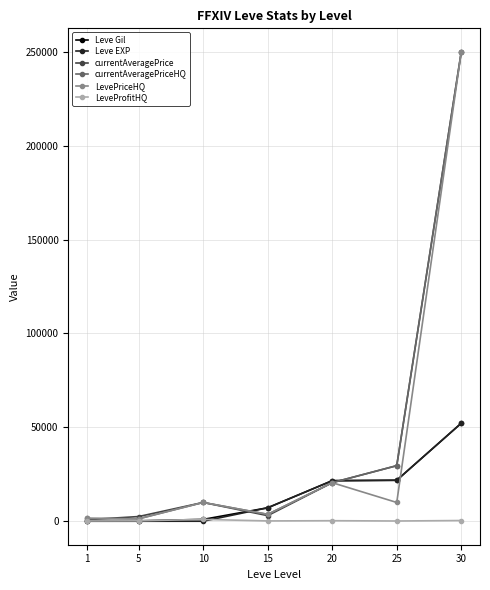

Between 5 and 25, which series saw the biggest shift?

currentAveragePriceHQ